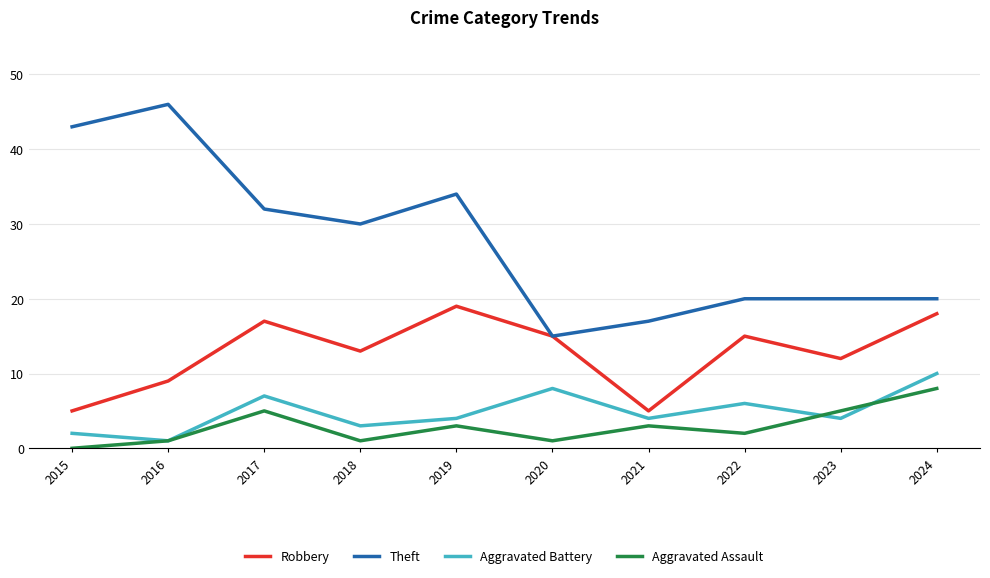

What are all the series names shown in the legend?

Robbery, Theft, Aggravated Battery, Aggravated Assault